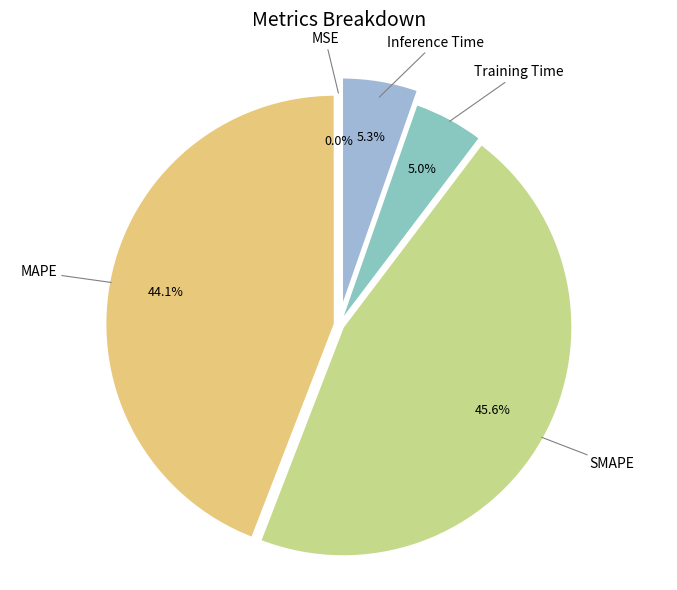

Which category has the biggest portion of the pie?

SMAPE